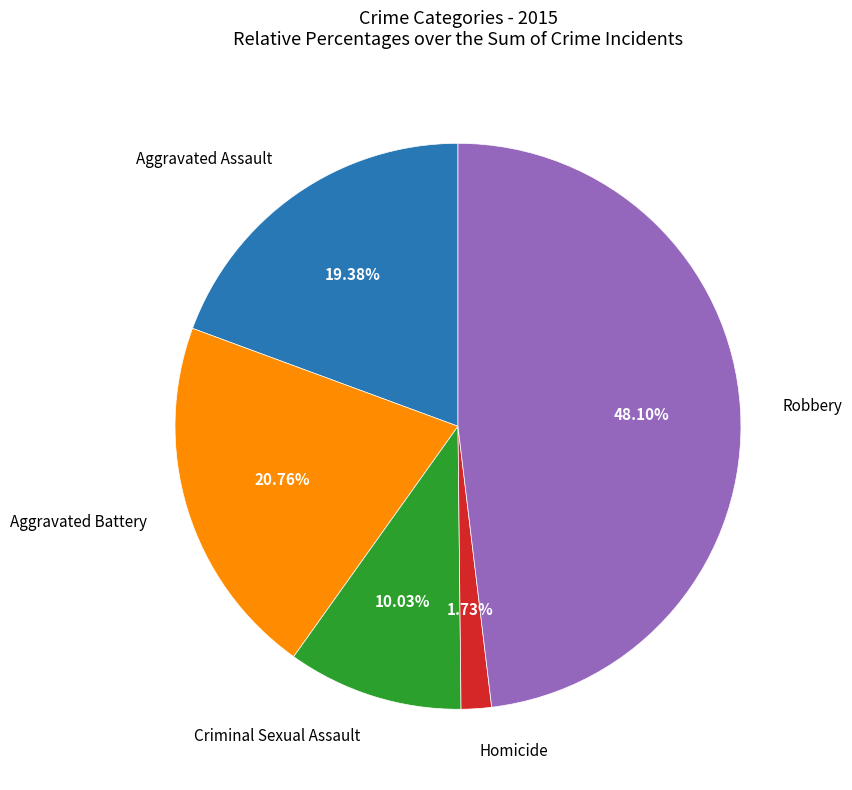

Does any single category account for the majority?

No